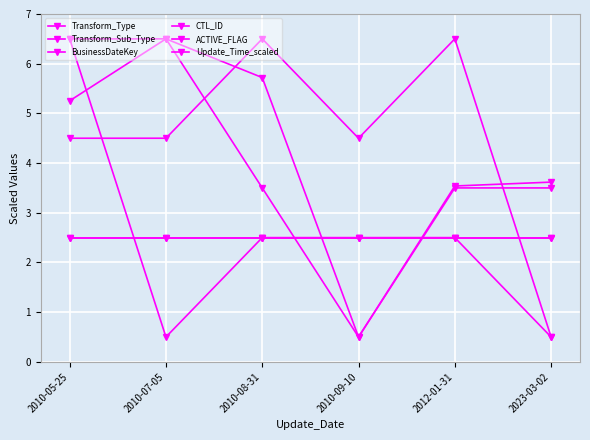

Is it true that ACTIVE_FLAG equals 2.5 at 2010-08-31?

True